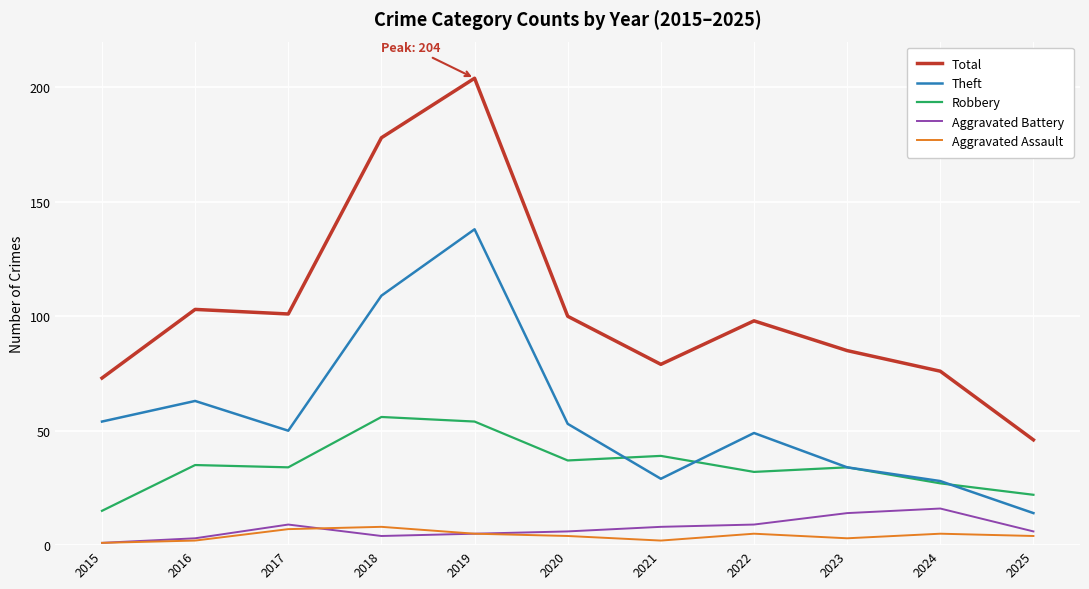

Reading left to right, transcribe all the data shown in this chart.

Total: 73	103	101	178	204	100	79	98	85	76	46
Theft: 54	63	50	109	138	53	29	49	34	28	14
Robbery: 15	35	34	56	54	37	39	32	34	27	22
Aggravated Battery: 1	3	9	4	5	6	8	9	14	16	6
Aggravated Assault: 1	2	7	8	5	4	2	5	3	5	4